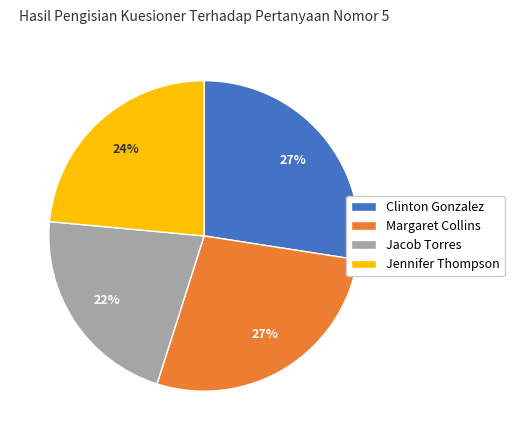

Which has a higher value, Jennifer Thompson or Clinton Gonzalez?

Clinton Gonzalez